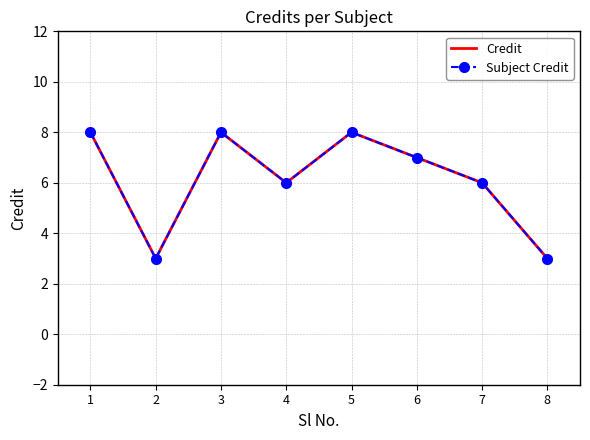

What is the maximum value for Subject Credit?

8